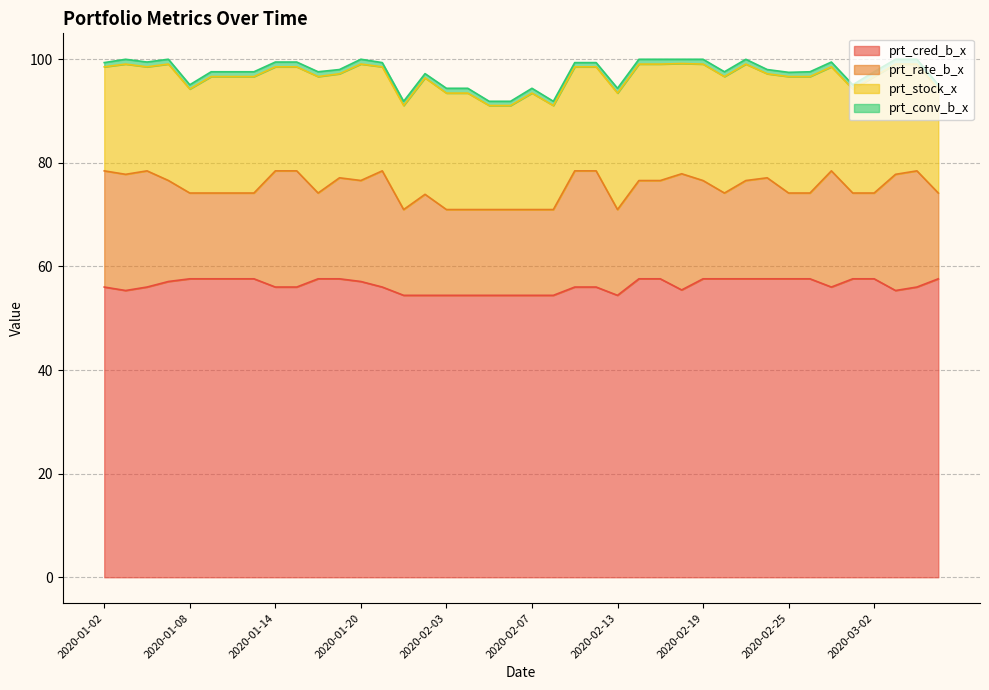

What is the label of the 13th point from the right?

2020-02-18